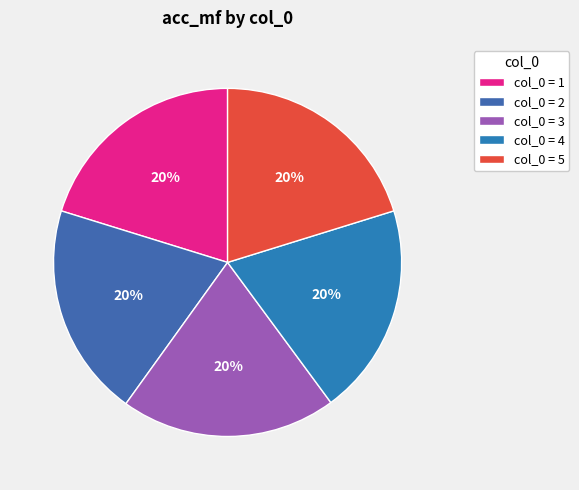

Count the number of slices in the pie.

5